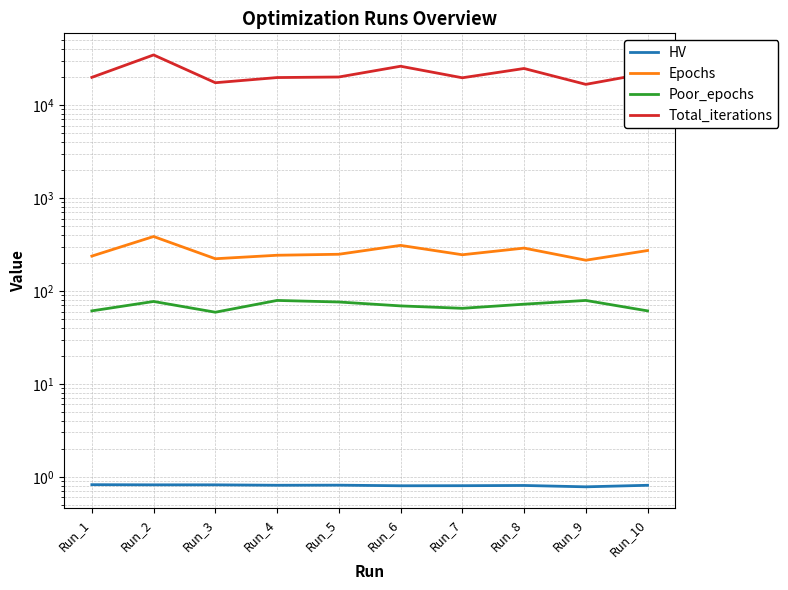

At which category does the chart reach its peak across all series?

Run_2